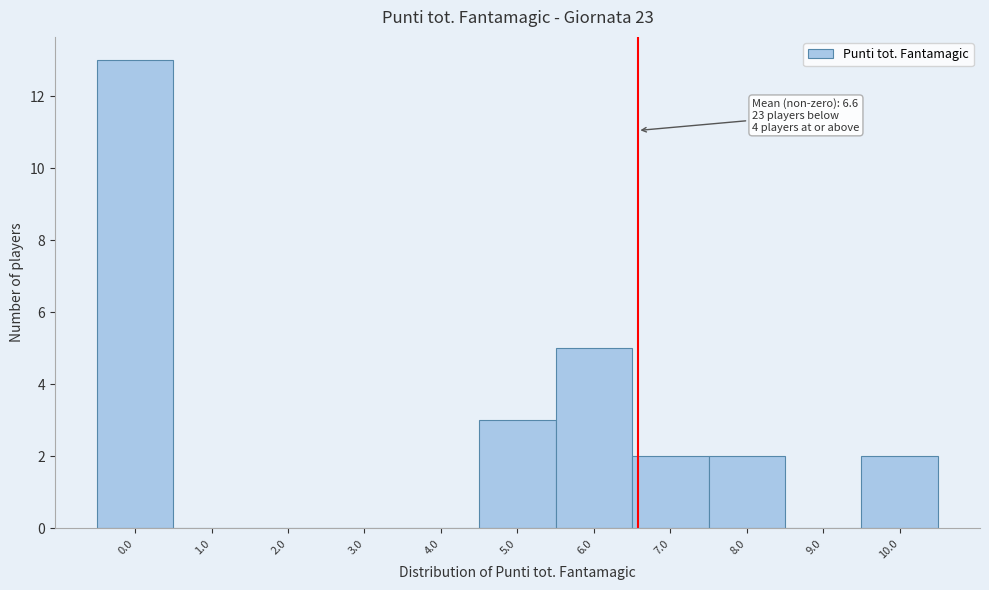

Which range on the x-axis has the tallest bar?

-0.5 to 0.5